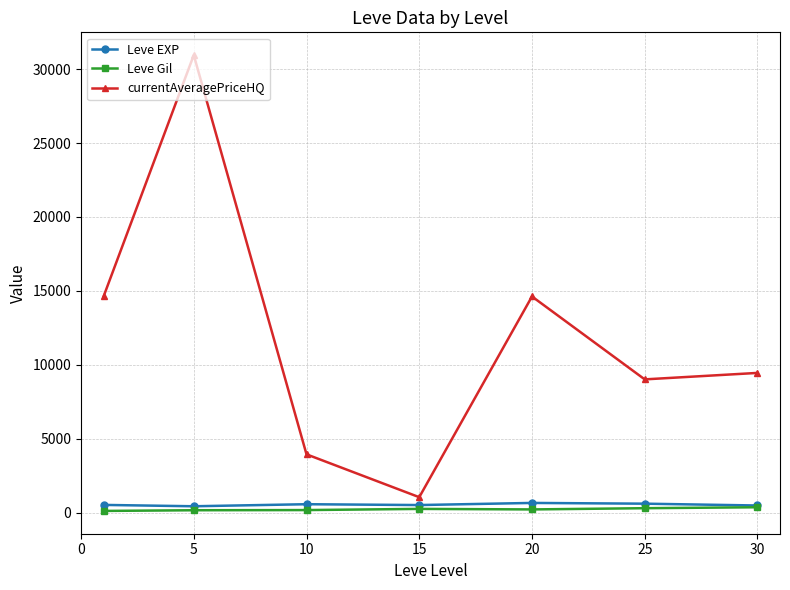

What is the maximum value shown in the chart?

30949.3